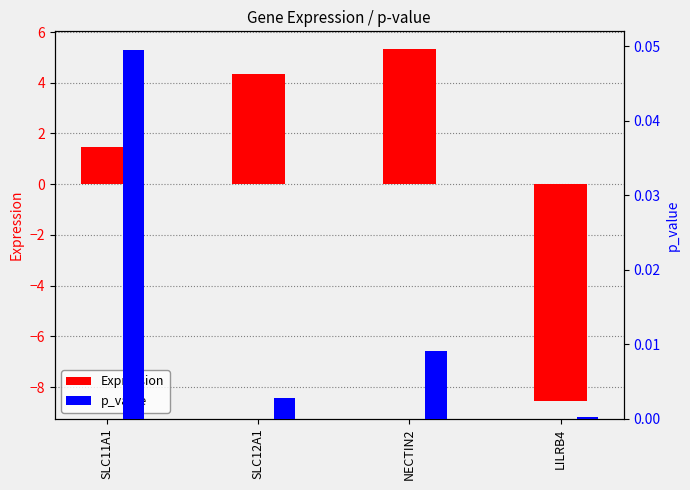

What is the label of the 4th bar from the left?

LILRB4